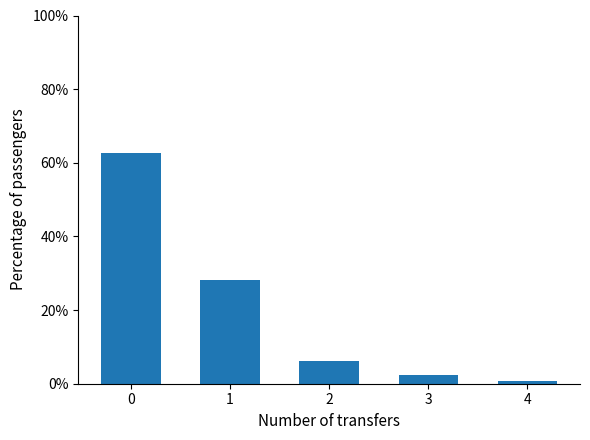

What is the value of the 2nd bar from the left?

0.3